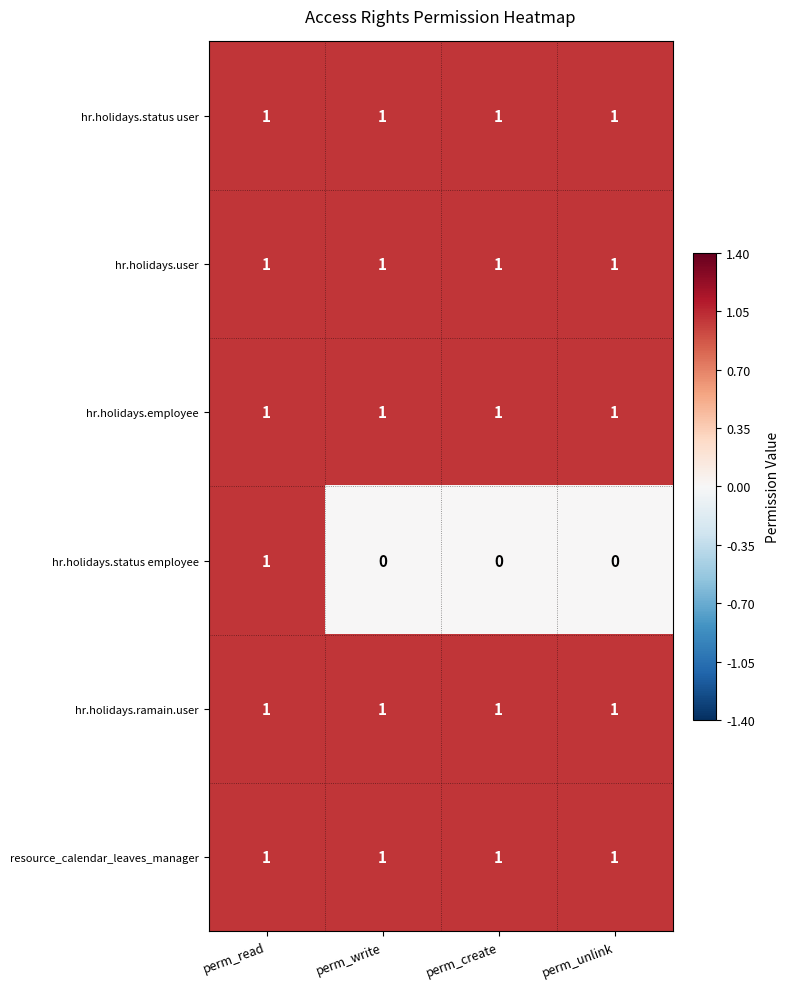

Is it true that hr.holidays.status employee equals 0 at perm_create?

True